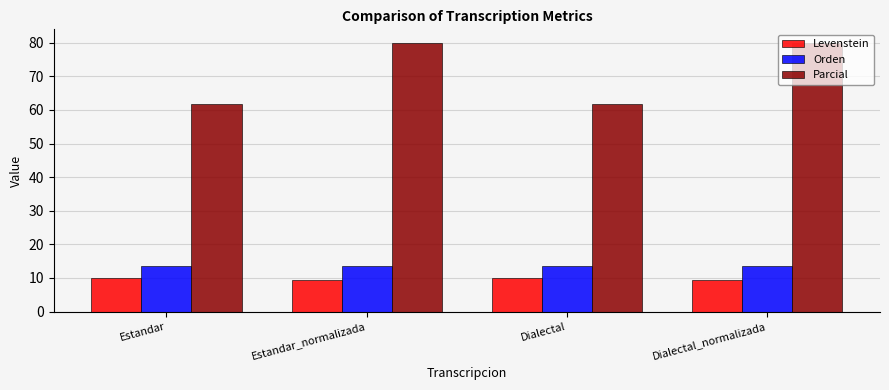

What is the difference between the maximum and minimum values in the Orden series?

0.1